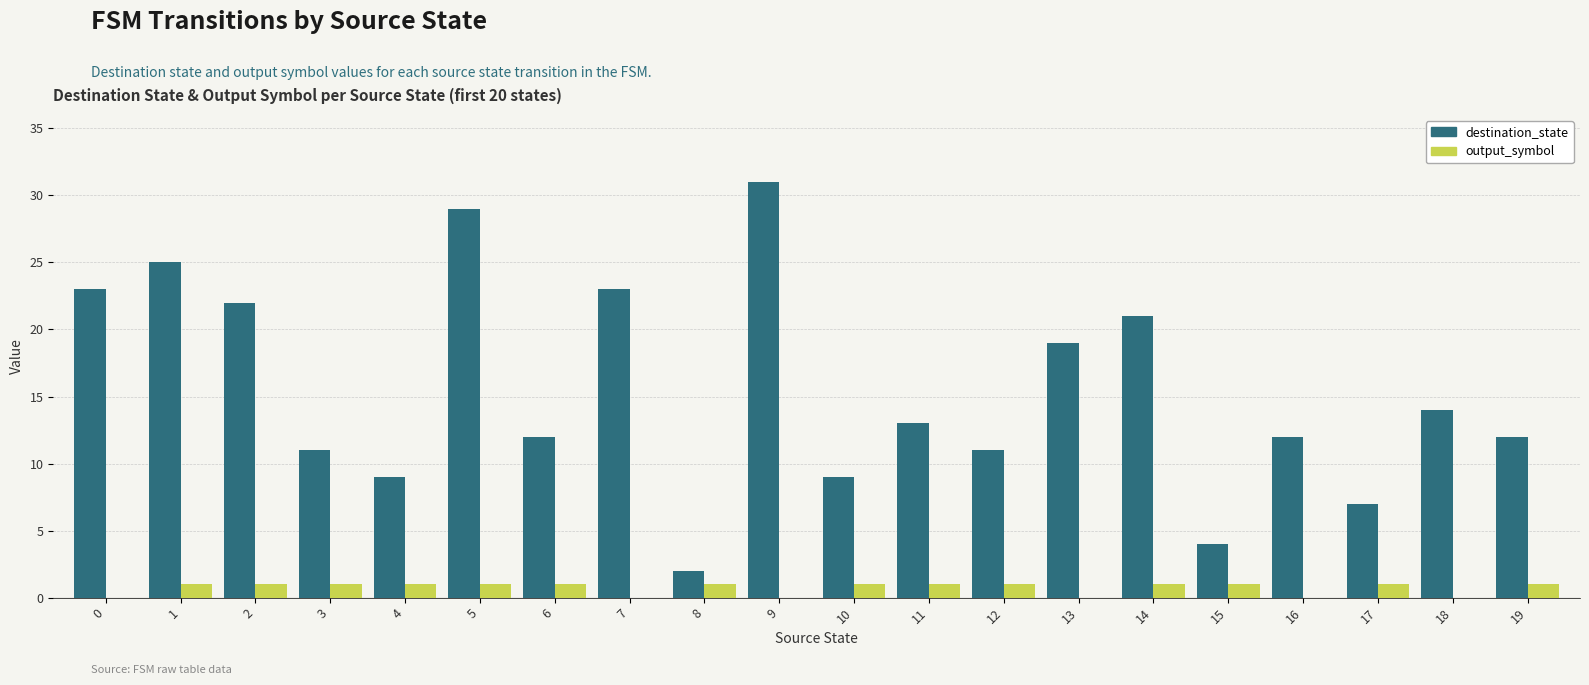

The destination_state series shows 6 at 19. True or false?

False